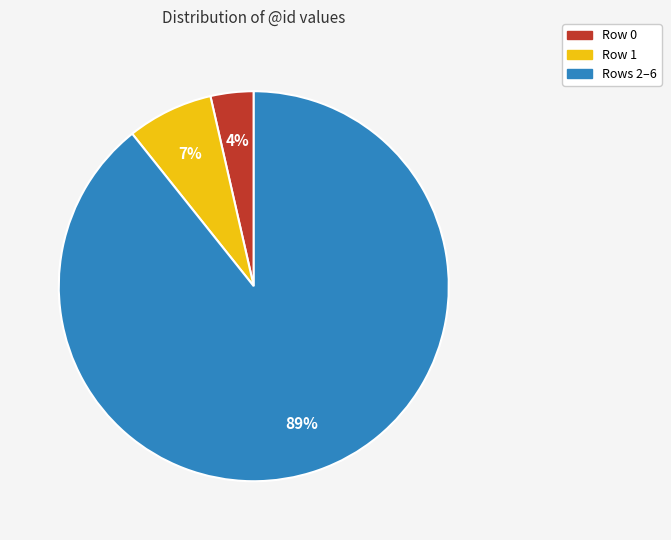

Count the number of slices in the pie.

3